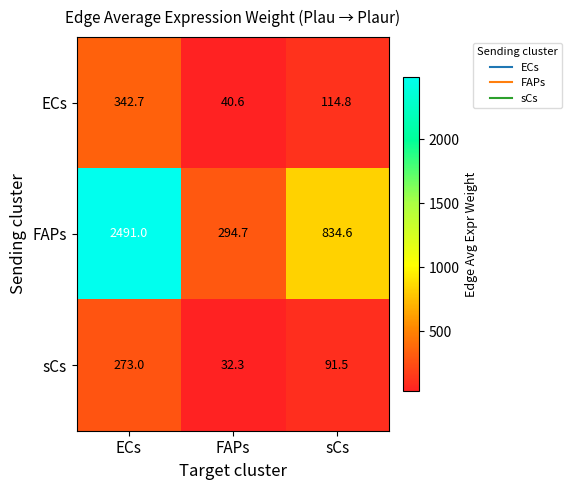

Which series has the largest total across all categories?

FAPs